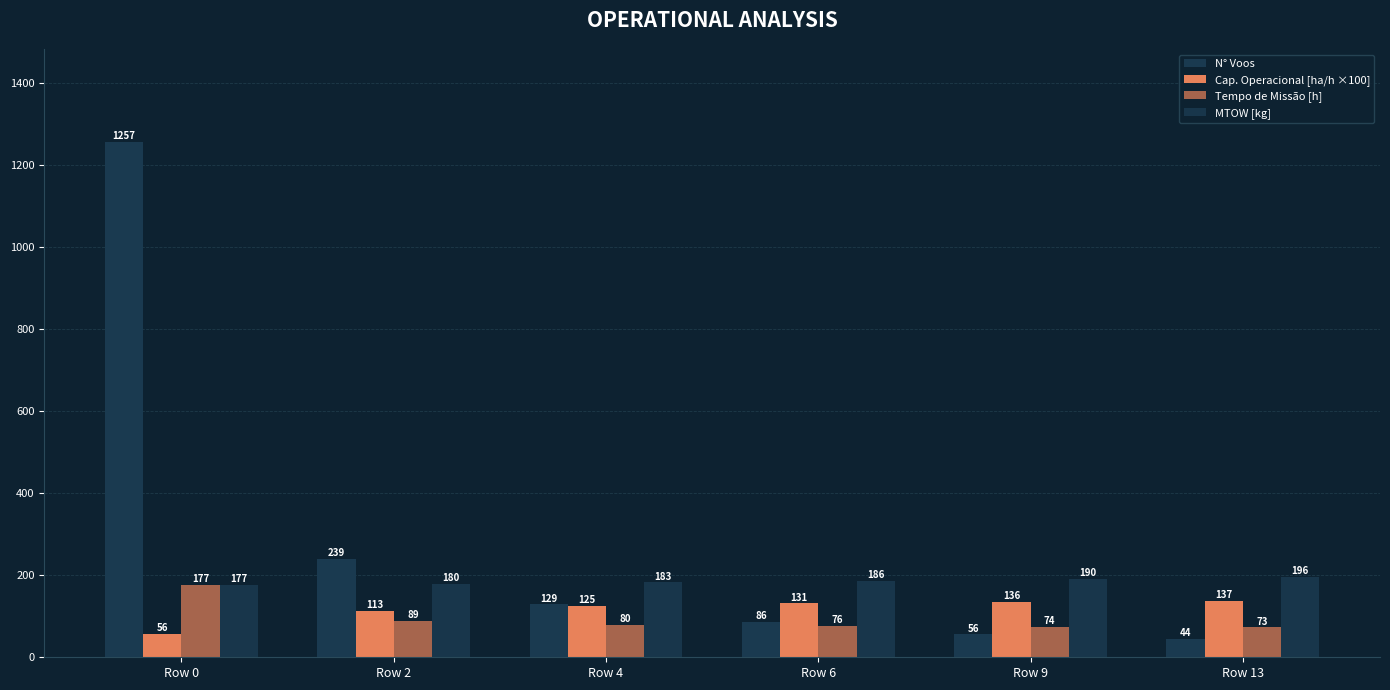

How many bars are there in each group?

4